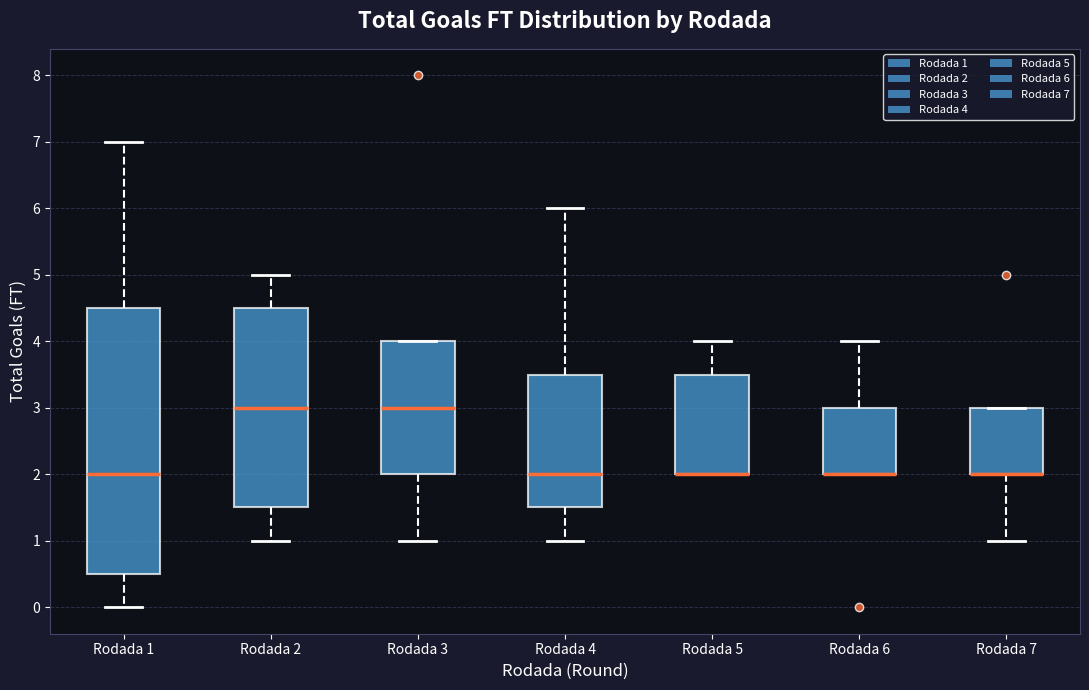

Reading left to right, read every box against the y-axis: the position of its median line, the range the box covers, and the ends of its whiskers. The values are not printed on the chart, so give them approximately, as read against the axis.

Rodada 1: median 2.0, box 0.5 to 4.5, whiskers 0.0 to 7.0
Rodada 2: median 3.0, box 1.5 to 4.5, whiskers 1.0 to 5.0
Rodada 3: median 3.0, box 2.0 to 4.0, whiskers 1.0 to 4.0
Rodada 4: median 2.0, box 1.5 to 3.5, whiskers 1.0 to 6.0
Rodada 5: median 2.0 (drawn on the box's lower edge), box 2.0 to 3.5, whiskers 2.0 to 4.0
Rodada 6: median 2.0 (drawn on the box's lower edge), box 2.0 to 3.0, whiskers 2.0 to 4.0
Rodada 7: median 2.0 (drawn on the box's lower edge), box 2.0 to 3.0, whiskers 1.0 to 3.0